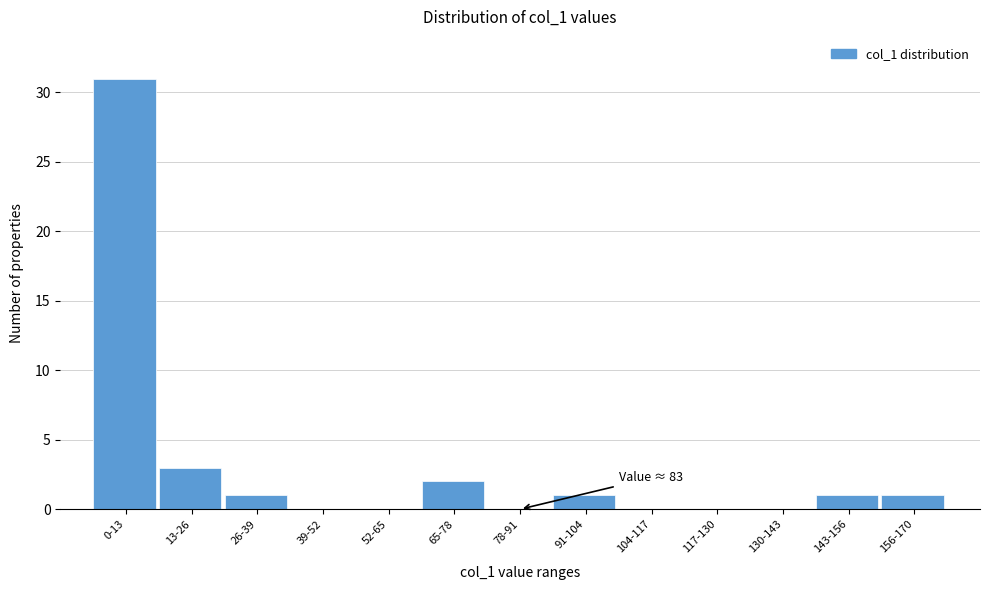

Reading left to right, list all the values displayed in this chart.

0-13=31	13-26=3	26-39=1	39-52=0	52-65=0	65-78=2	78-91=0	91-104=1	104-117=0	117-130=0	130-143=0	143-156=1	156-170=1